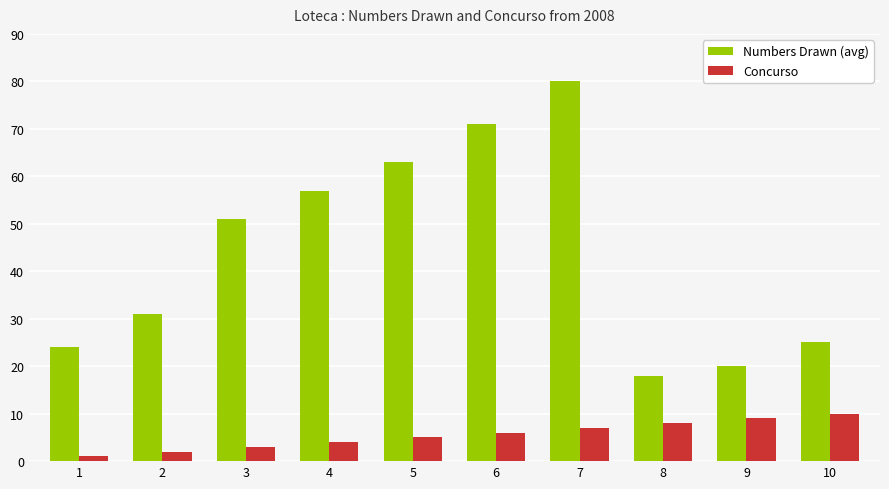

How many data points does each series have?

10